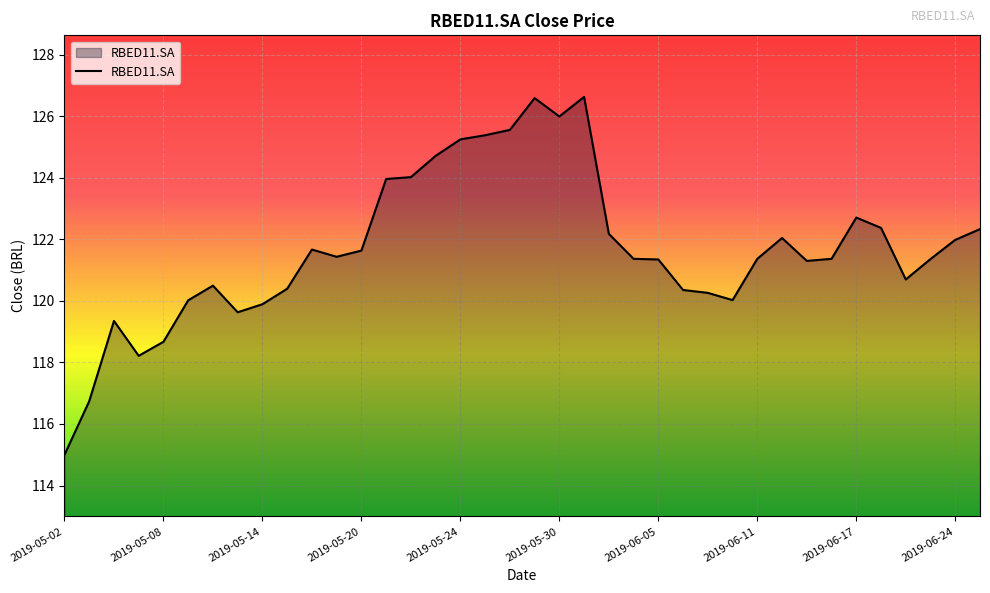

What is the greatest value displayed?

126.6